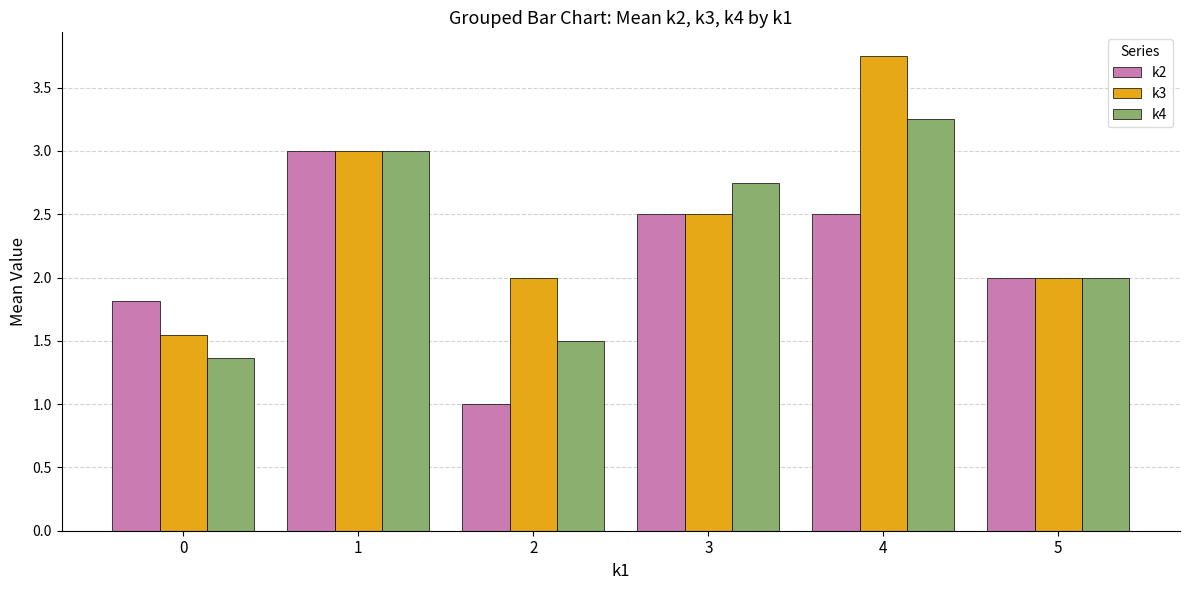

What is the lowest value of the k4 series?

1.4